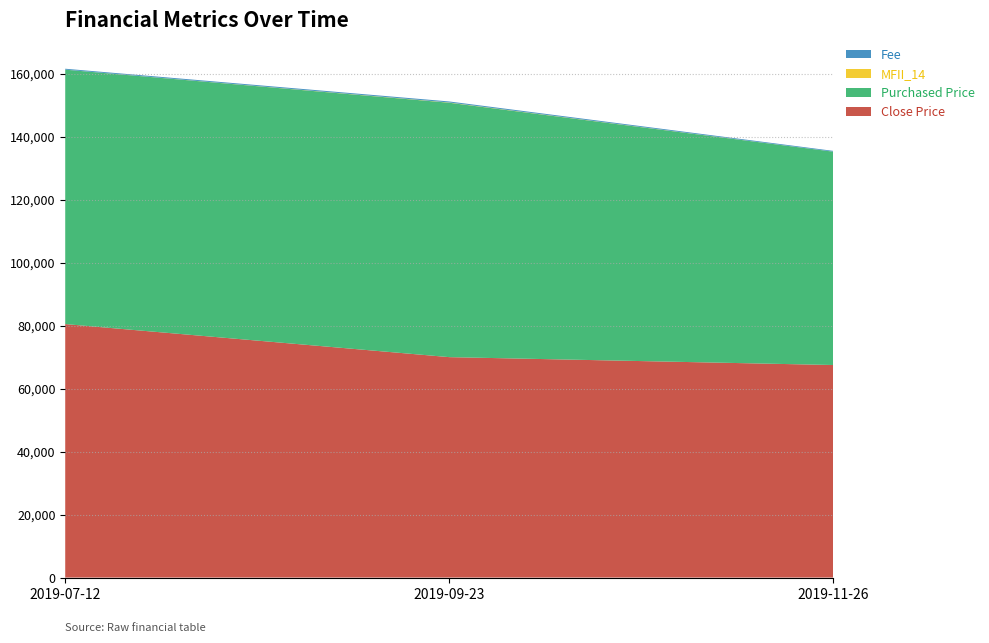

Which category has the highest value in the Close Price series?

2019-07-12